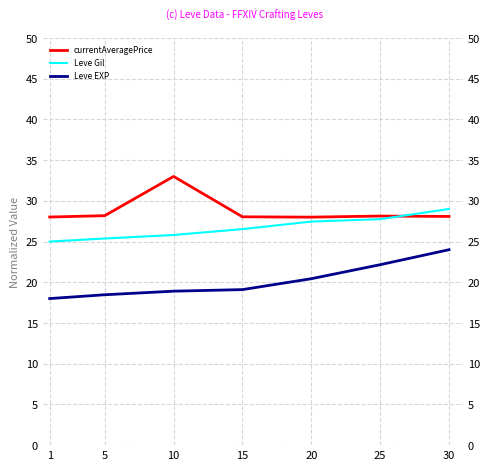

True or false: currentAveragePrice and Leve EXP cross at least once.

False